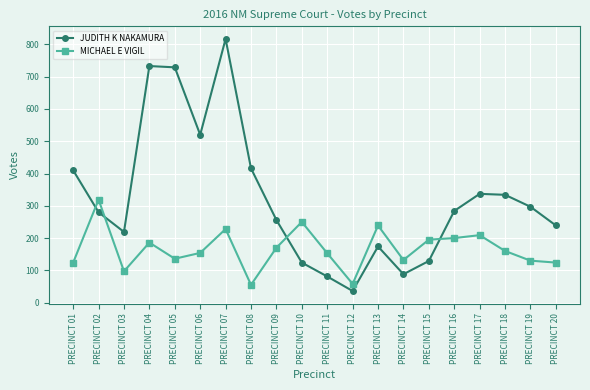

The value of MICHAEL E VIGIL at PRECINCT 18 is 84. True or false?

False